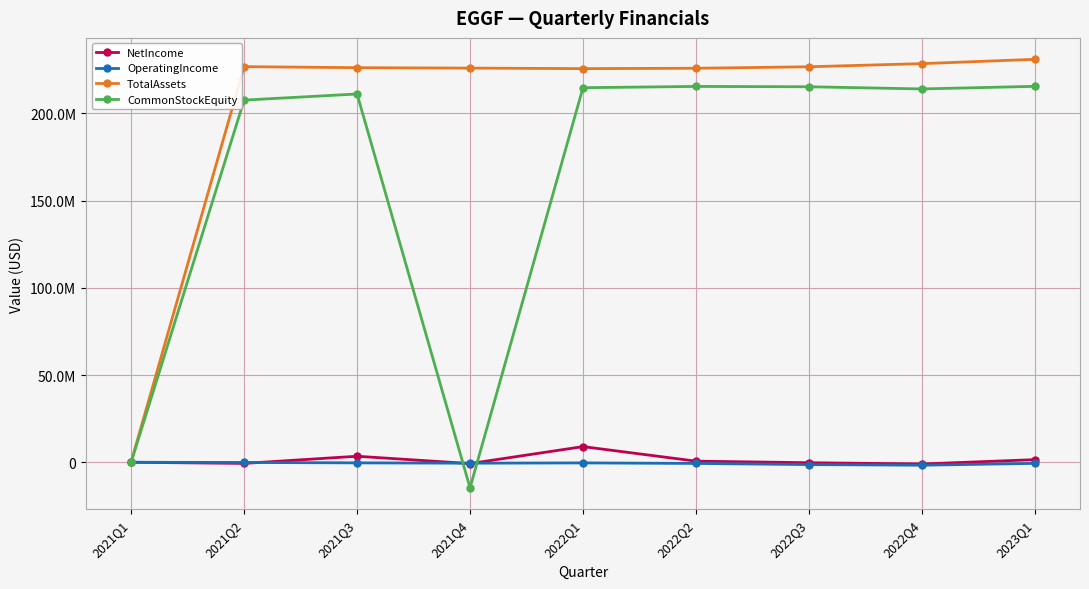

Is it true that CommonStockEquity equals 9853 at 2021Q1?

False